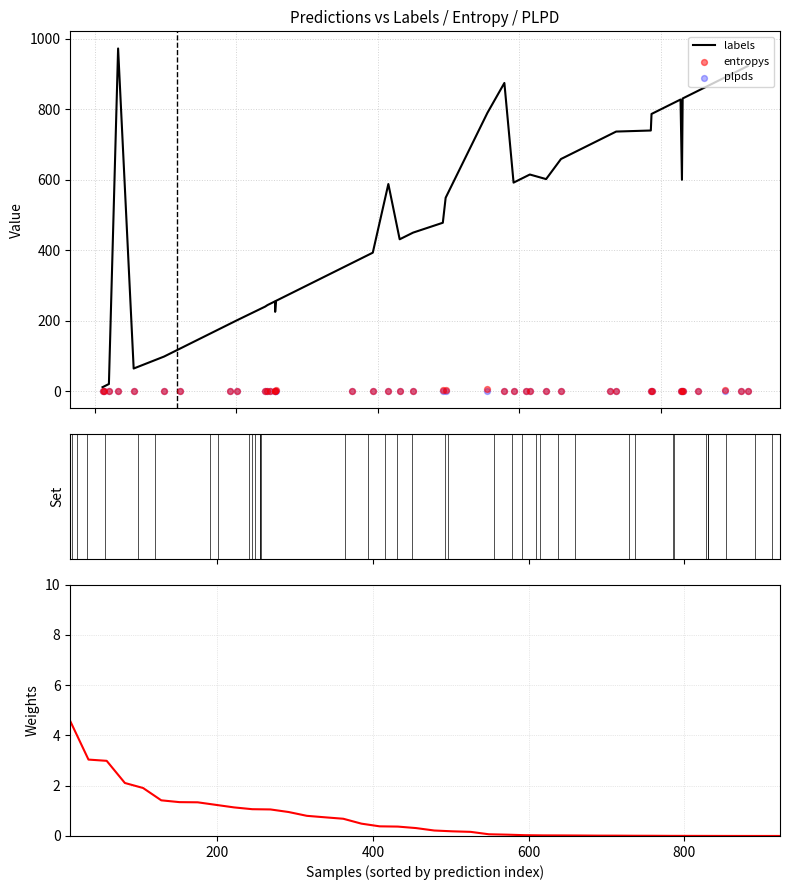

Which series contains the highest Y value?

labels